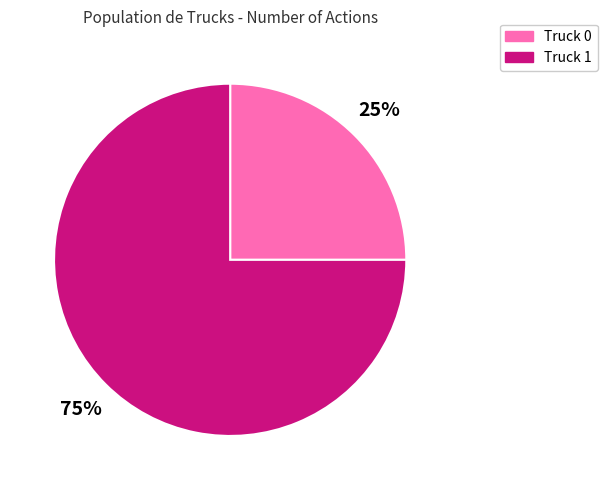

Is there any slice that represents more than half of the pie?

Yes